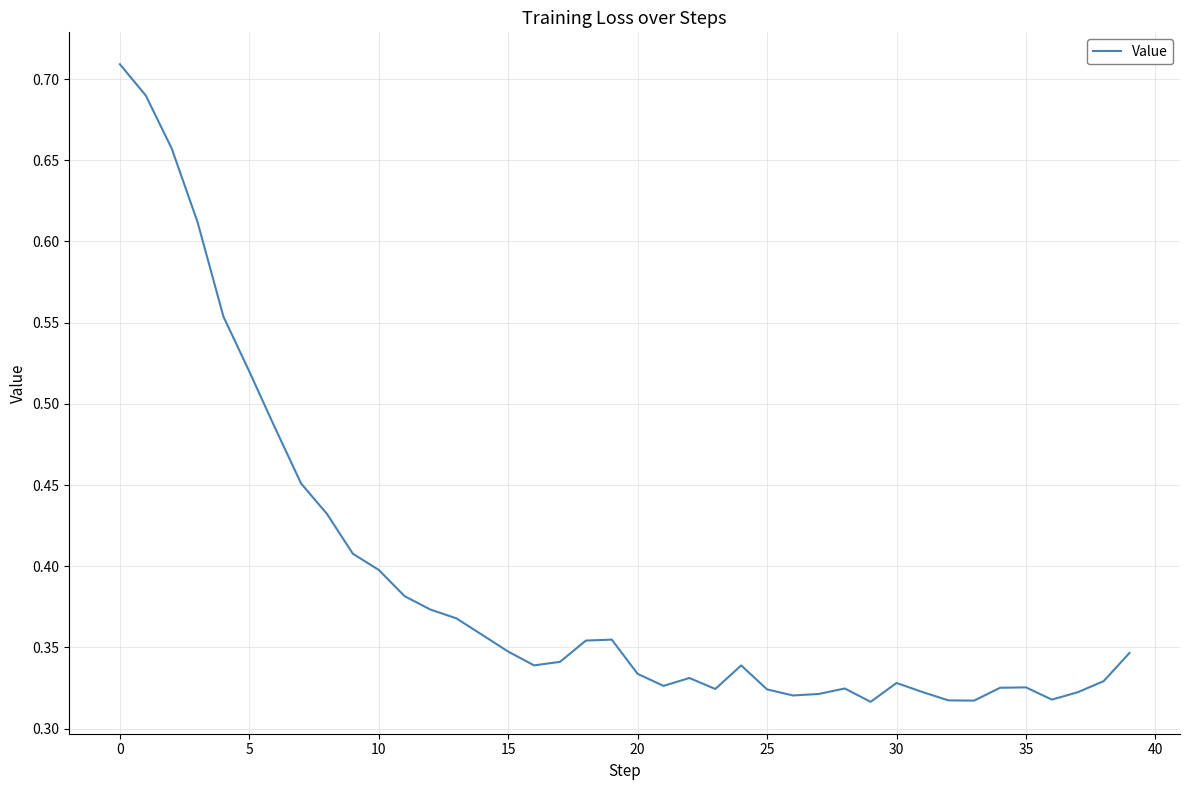

Does the chart display data point markers on the line(s)?

No